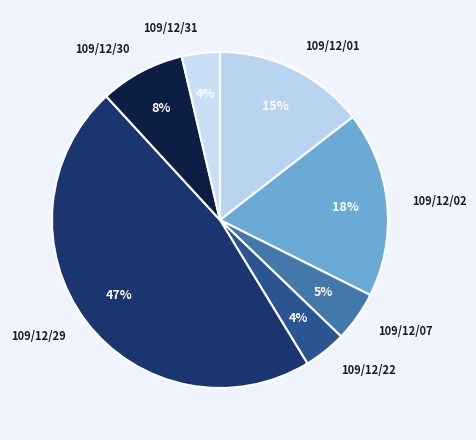

How many segments does this pie chart have?

7